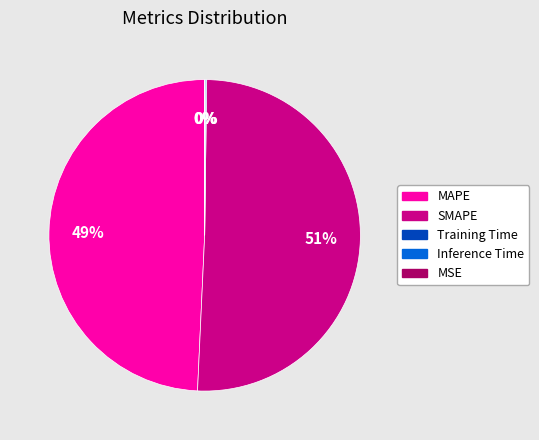

Combined, do SMAPE and MAPE account for over 50%?

Yes